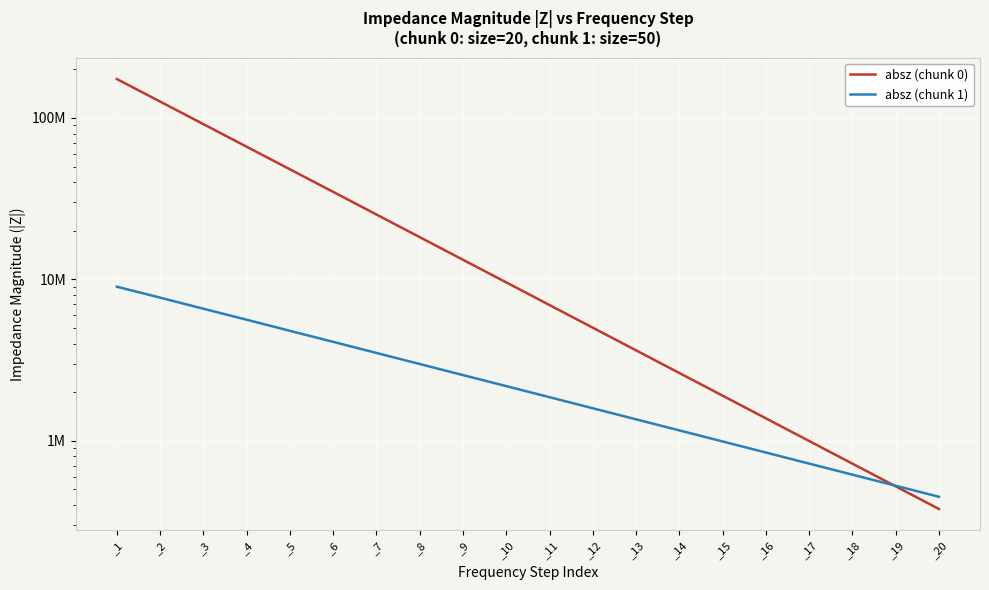

What is the difference between the highest and lowest values at _5?

43255490